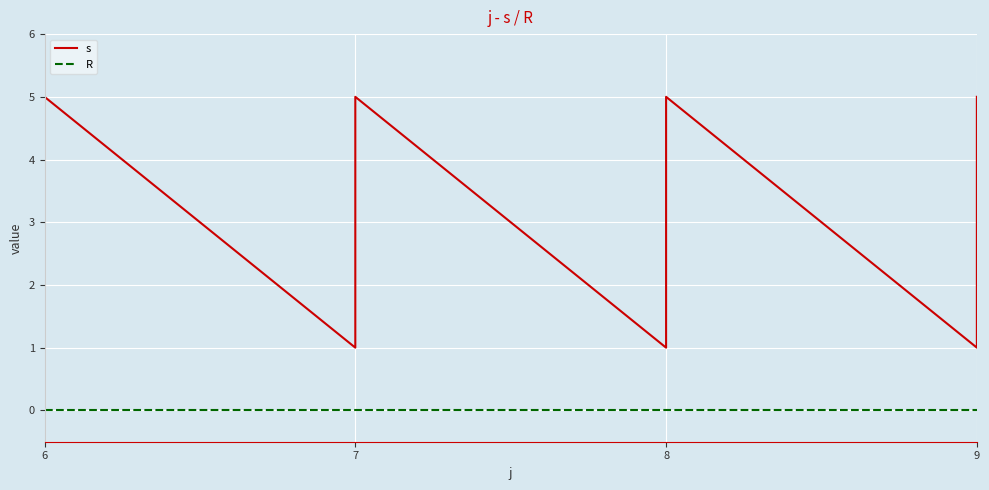

What is the spread (max minus min) of values at 6?

1